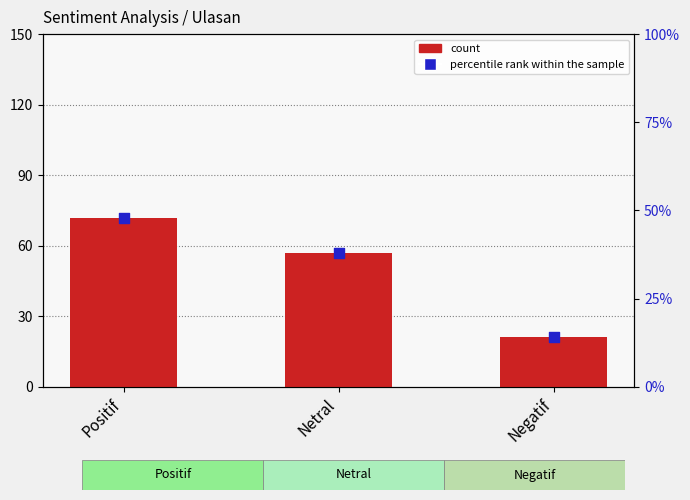

What is the total value across all series at Negatif?

35